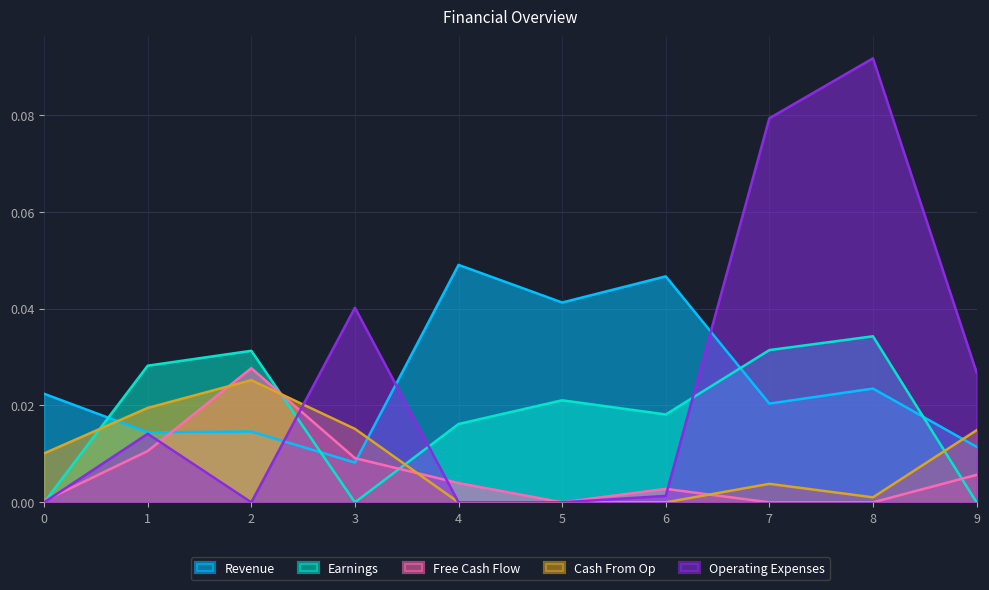

Reading left to right, list all the values displayed in this chart.

Revenue: 0=0.0	1=0.0	2=0.0	3=0.0	4=0.0	5=0.0	6=0.0	7=0.0	8=0.0	9=0.0
Earnings: 0=-0.0	1=0.0	2=0.0	3=-0.0	4=0.0	5=0.0	6=0.0	7=0.0	8=0.0	9=-0.0
Free Cash Flow: 0=0.0	1=0.0	2=0.0	3=0.0	4=0.0	5=-0.0	6=0.0	7=-0.0	8=-0.0	9=0.0
Cash From Op: 0=0.0	1=0.0	2=0.0	3=0.0	4=-0.0	5=-0.0	6=-0.0	7=0.0	8=0.0	9=0.0
Operating Expenses: 0=-0.0	1=0.0	2=-0.0	3=0.0	4=-0.0	5=-0.0	6=0.0	7=0.1	8=0.1	9=0.0